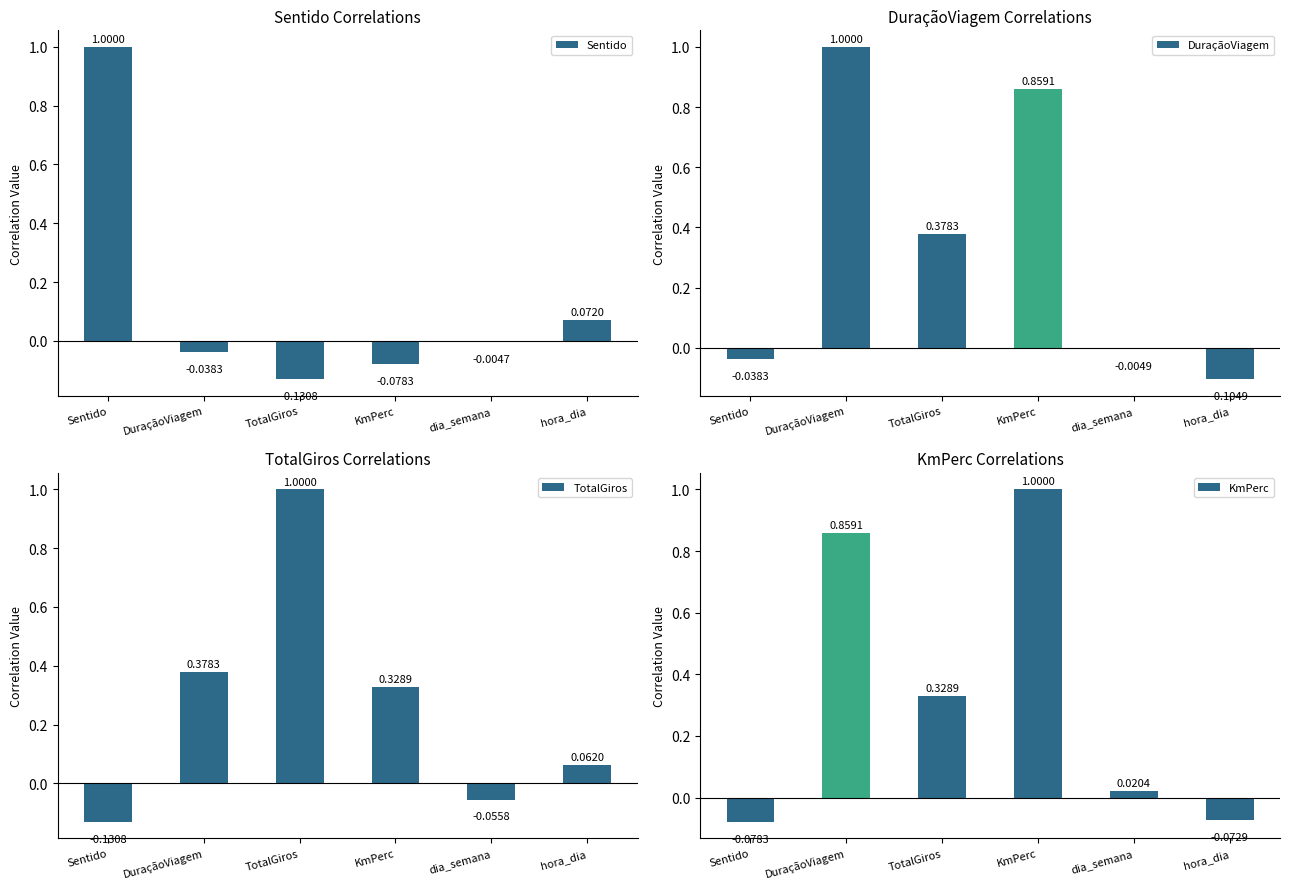

Reading left to right, list all the values displayed in this chart.

Sentido: 1.0	-0.0	-0.1	-0.1	-0.0	0.1
DuraçãoViagem: -0.0	1.0	0.4	0.9	-0.0	-0.1
TotalGiros: -0.1	0.4	1.0	0.3	-0.1	0.1
KmPerc: -0.1	0.9	0.3	1.0	0.0	-0.1